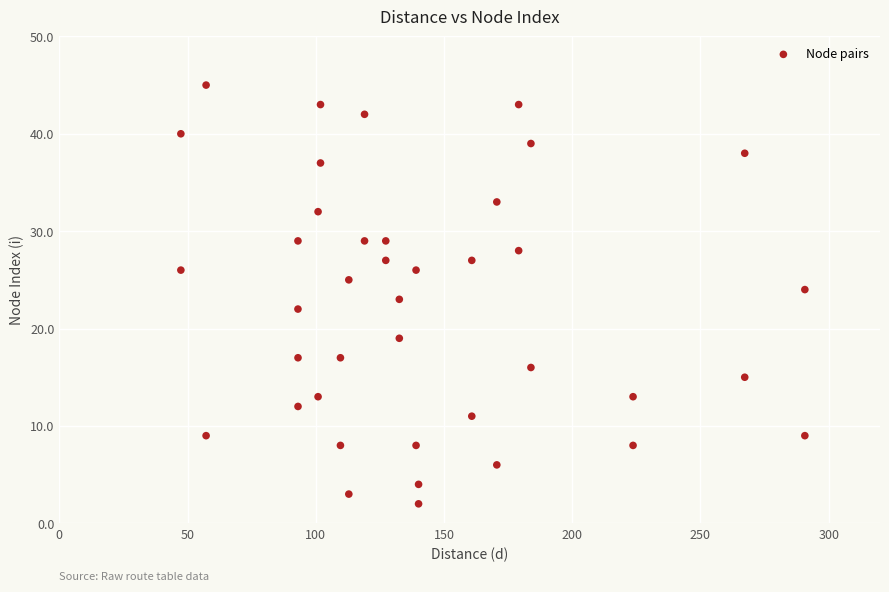

What is the range of Y values (max minus min)?

43